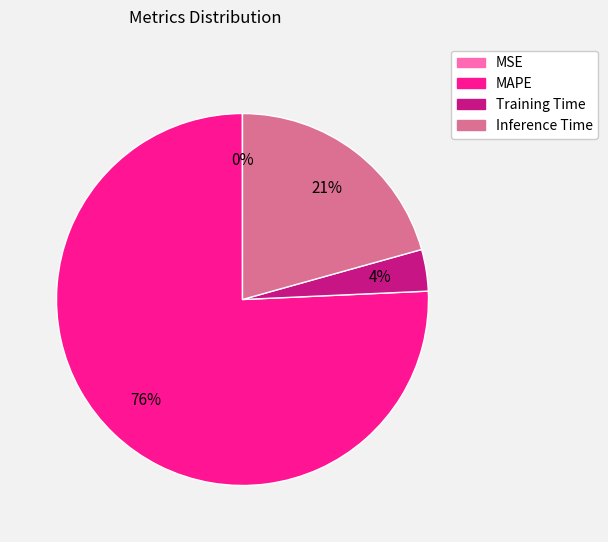

Is it true that Training Time is 4% of the pie?

True